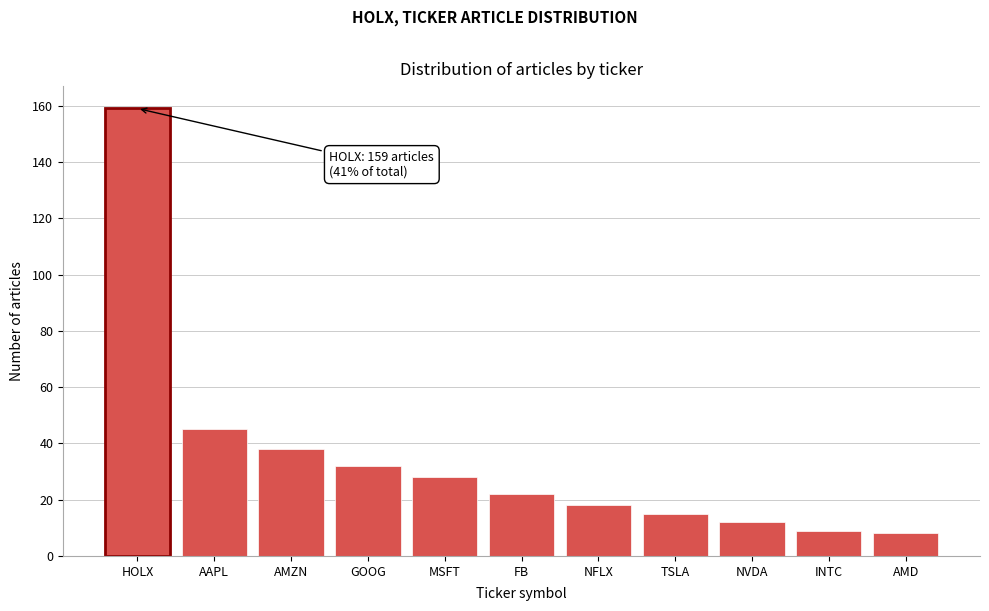

Reading left to right, list all the values displayed in this chart.

HOLX=159	AAPL=45	AMZN=38	GOOG=32	MSFT=28	FB=22	NFLX=18	TSLA=15	NVDA=12	INTC=9	AMD=8